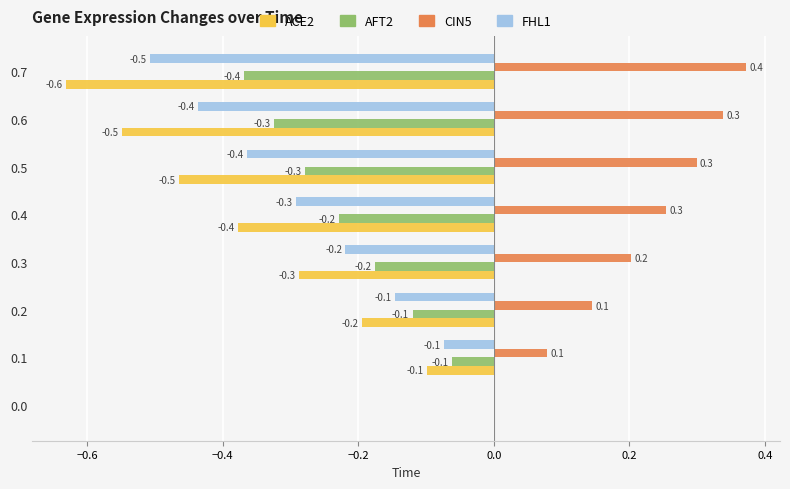

True or false: FHL1 has a value of -0.2 at 0.3.

True